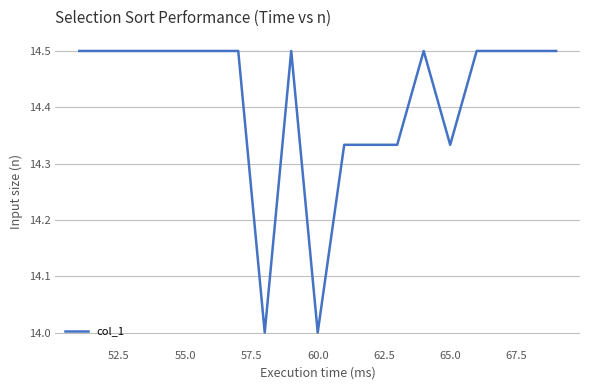

What is the maximum value shown in the chart?

14.5